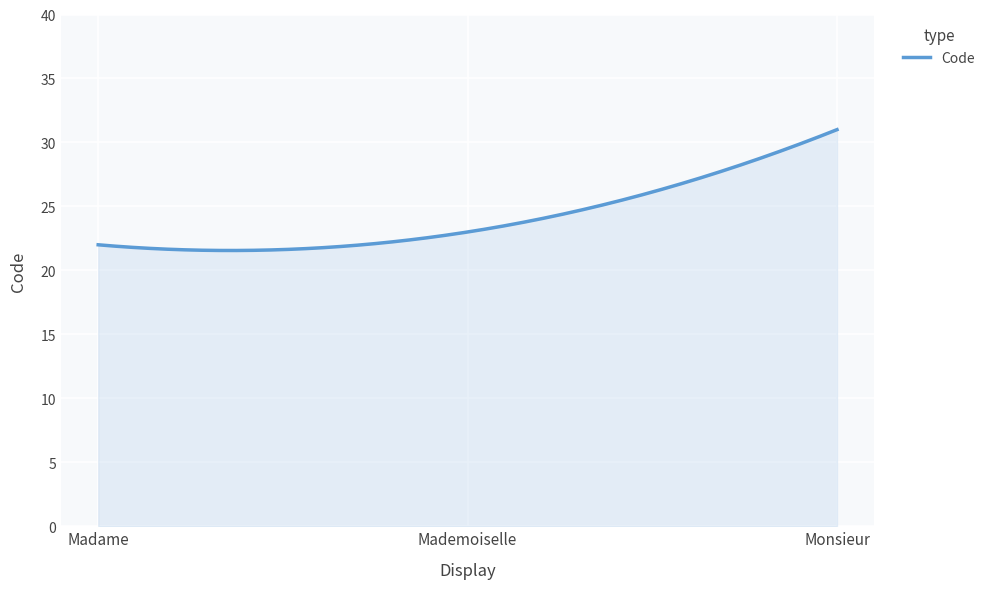

What is the smallest value displayed?

21.6